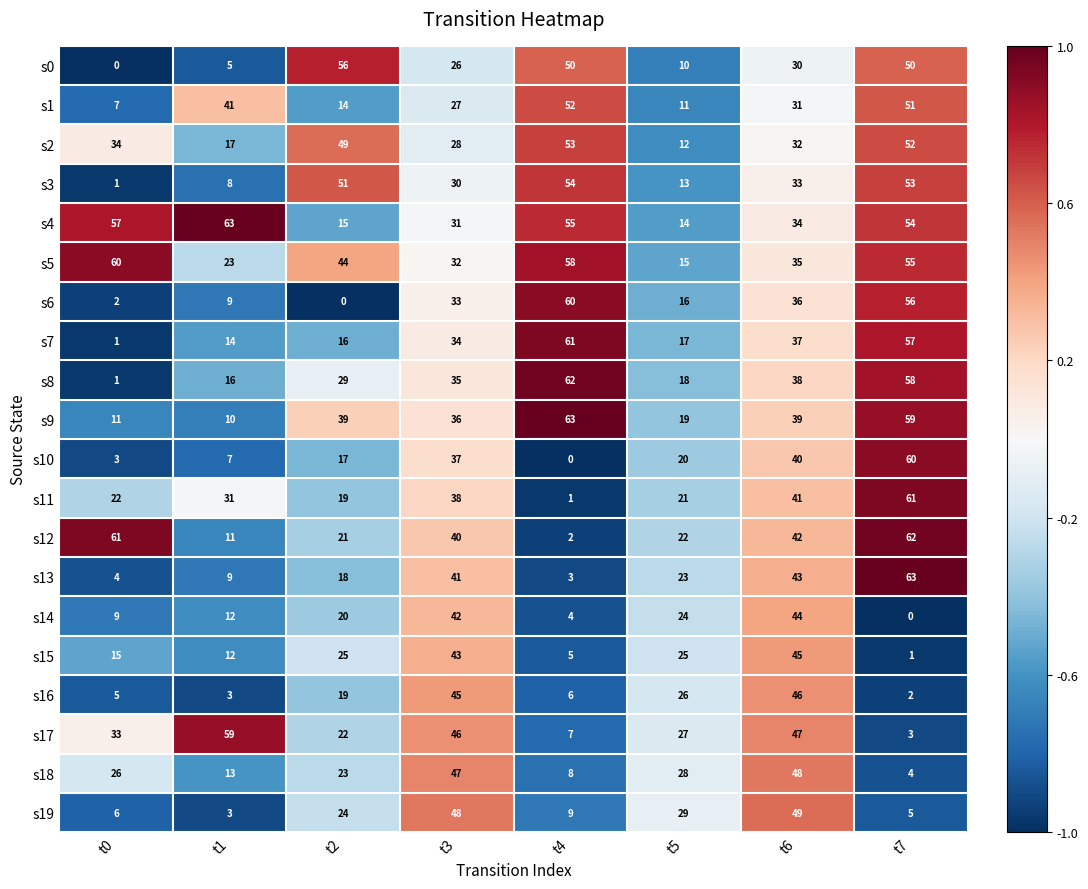

Which series changed the most between t2 and t6?

s6